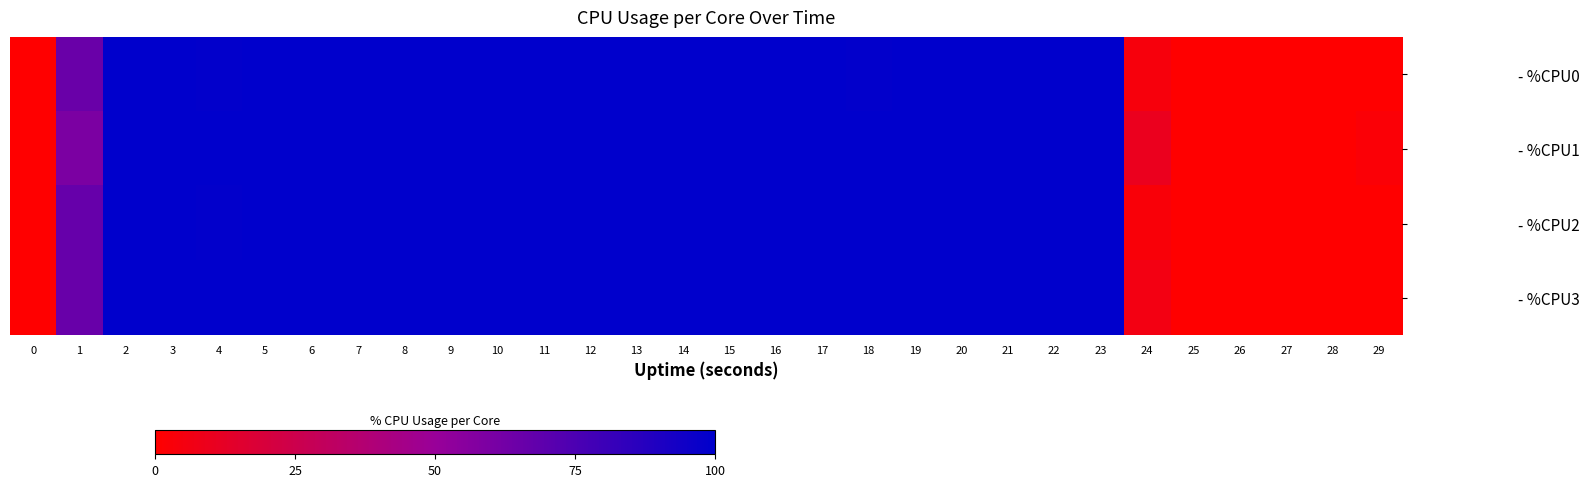

List the series in order of their peak value, lowest first.

- %CPU0, - %CPU1, - %CPU2, - %CPU3